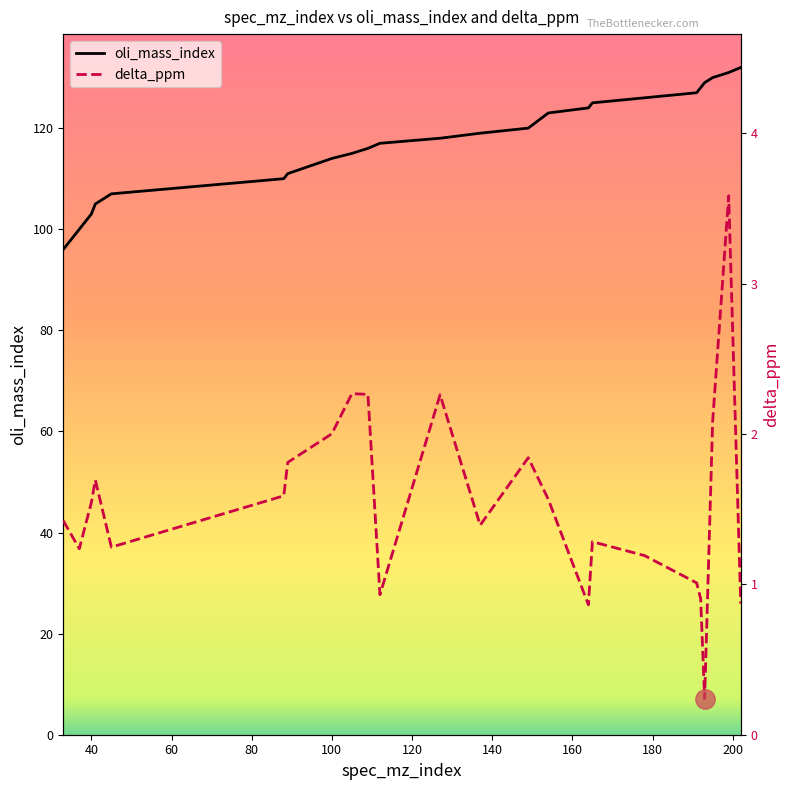

Reading left to right, extract all data points from this chart.

oli_mass_index: 33=96.0	37=100.0	40=103.0	41=105.0	45=107.0	88=110.0	89=111.0	100=114.0	105=115.0	109=116.0	112=117.0	127=118.0	137=119.0	149=120.0	154=123.0	164=124.0	165=125.0	178=126.0	191=127.0	192=128.0	193=129.0	195=130.0	199=131.0	202=132.0
delta_ppm: 33=1.4	37=1.2	40=1.5	41=1.7	45=1.2	88=1.6	89=1.8	100=2.0	105=2.3	109=2.3	112=0.9	127=2.3	137=1.4	149=1.8	154=1.6	164=0.9	165=1.3	178=1.2	191=1.0	192=0.9	193=0.2	195=2.1	199=3.6	202=0.9